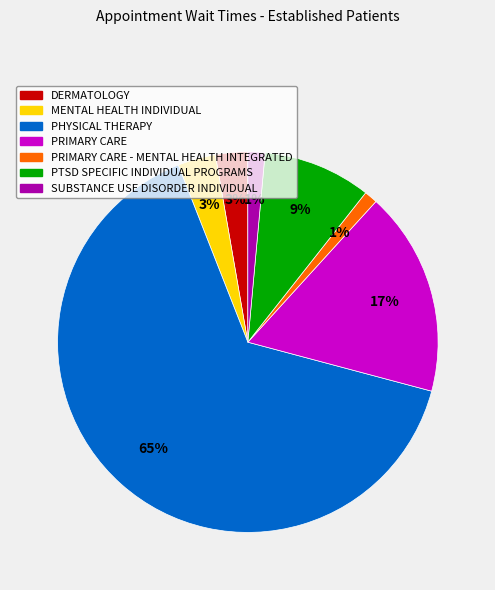

To the nearest percent, what is the average slice percentage?

14%